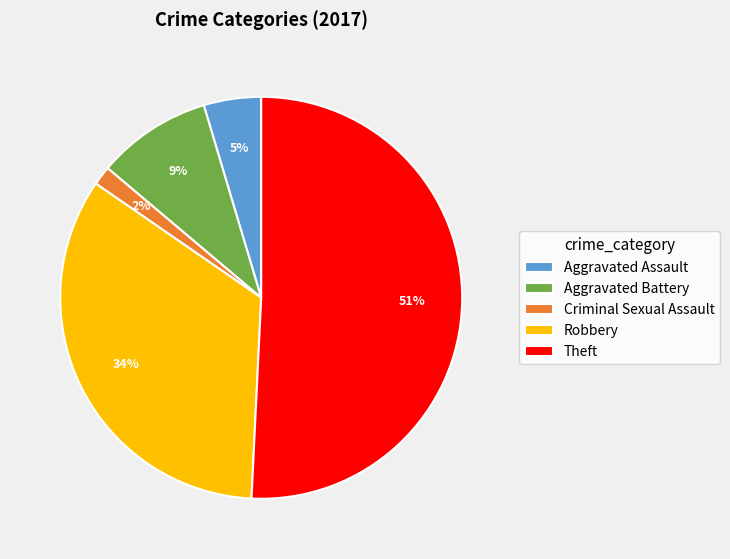

To the nearest percent, what is the difference between the Robbery and Aggravated Battery slice percentages?

25%